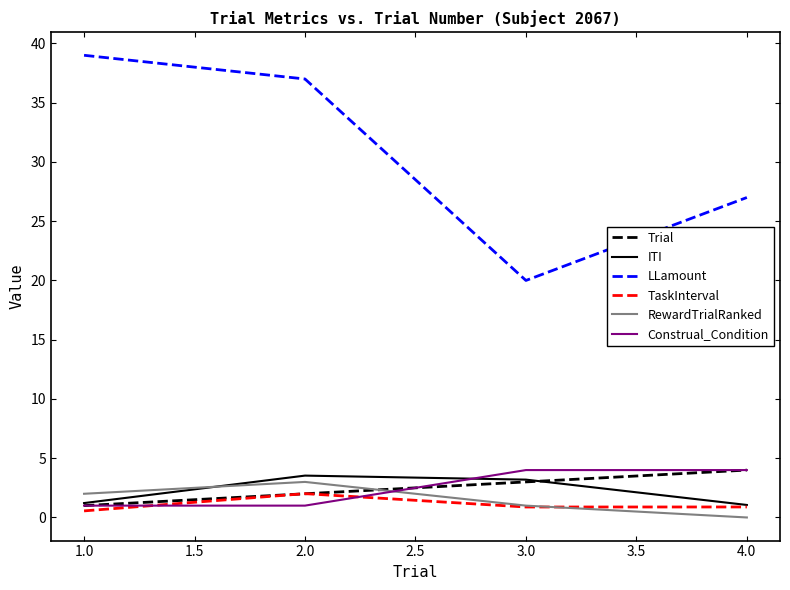

The value of Construal_Condition at 1.0 is 1.0. True or false?

True